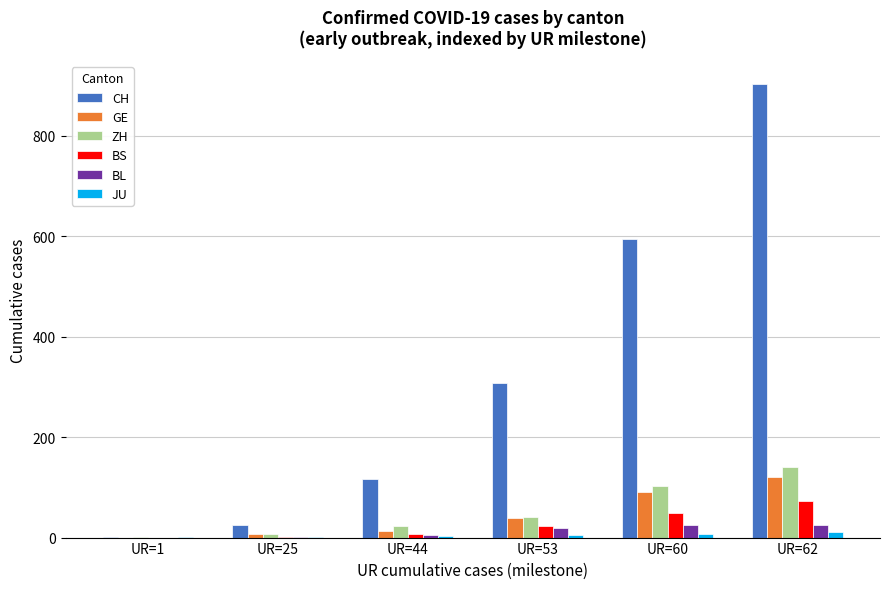

How many groups of bars are there?

6